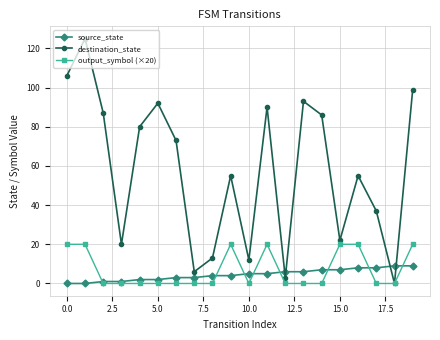

Reading left to right, transcribe all the data shown in this chart.

source_state: 0	0	1	1	2	2	3	3	4	4	5	5	6	6	7	7	8	8	9	9
destination_state: 106	125	87	20	80	92	73	6	13	55	12	90	3	93	86	22	55	37	0	99
output_symbol (×20): 20	20	0	0	0	0	0	0	0	20	0	20	0	0	0	20	20	0	0	20